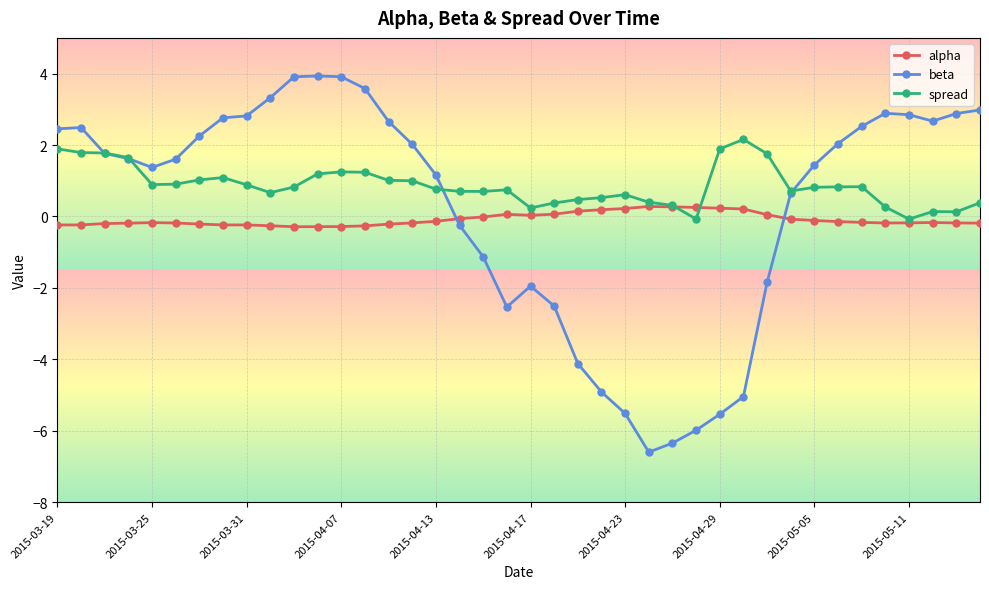

Which series has the largest range (max minus min)?

beta